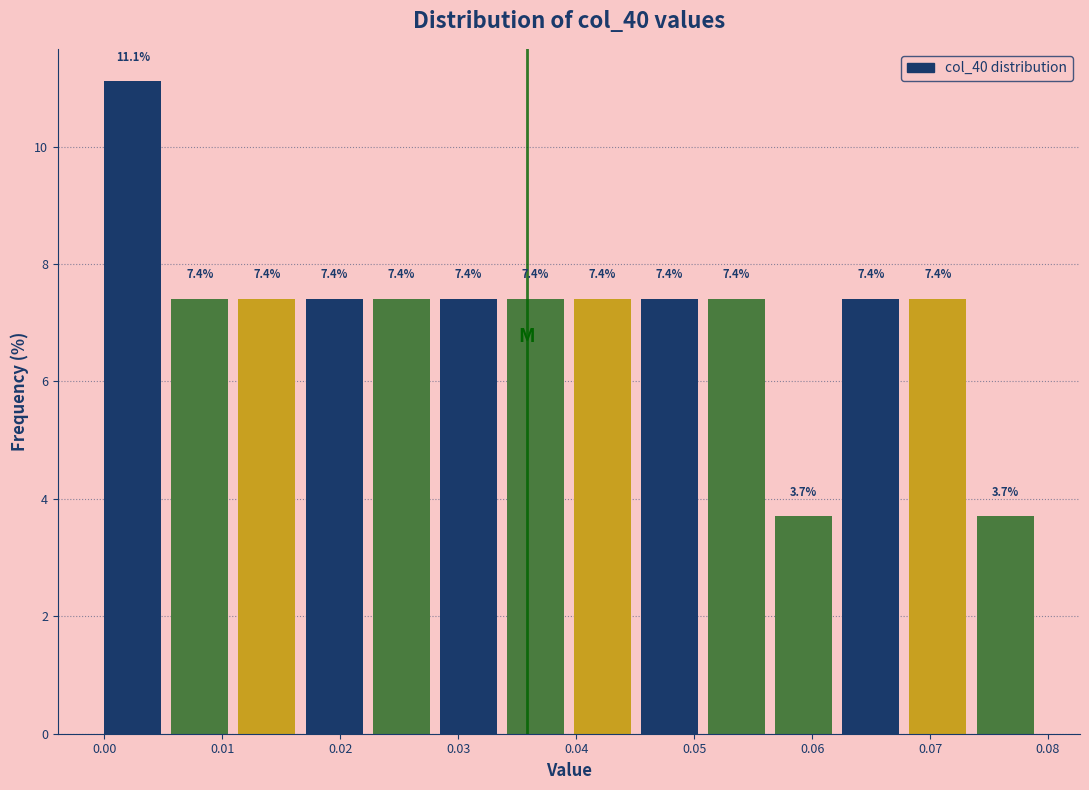

Reading left to right, transcribe this chart: for each bar, give the range it covers on the x-axis and its height. The bar edges are not printed on the chart, so give them approximately, as read against the axis.

0.000 to 0.006: 11.1
0.006 to 0.011: 7.4
0.011 to 0.017: 7.4
0.017 to 0.023: 7.4
0.023 to 0.028: 7.4
0.028 to 0.034: 7.4
0.034 to 0.040: 7.4
0.040 to 0.046: 7.4
0.046 to 0.051: 7.4
0.051 to 0.057: 7.4
0.057 to 0.063: 3.7
0.063 to 0.068: 7.4
0.068 to 0.074: 7.4
0.074 to 0.080: 3.7